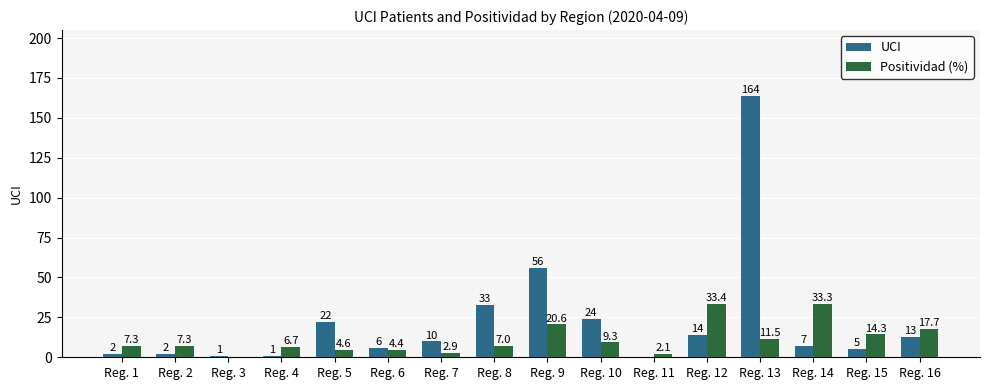

How many values in Positividad (%) are above zero?

15